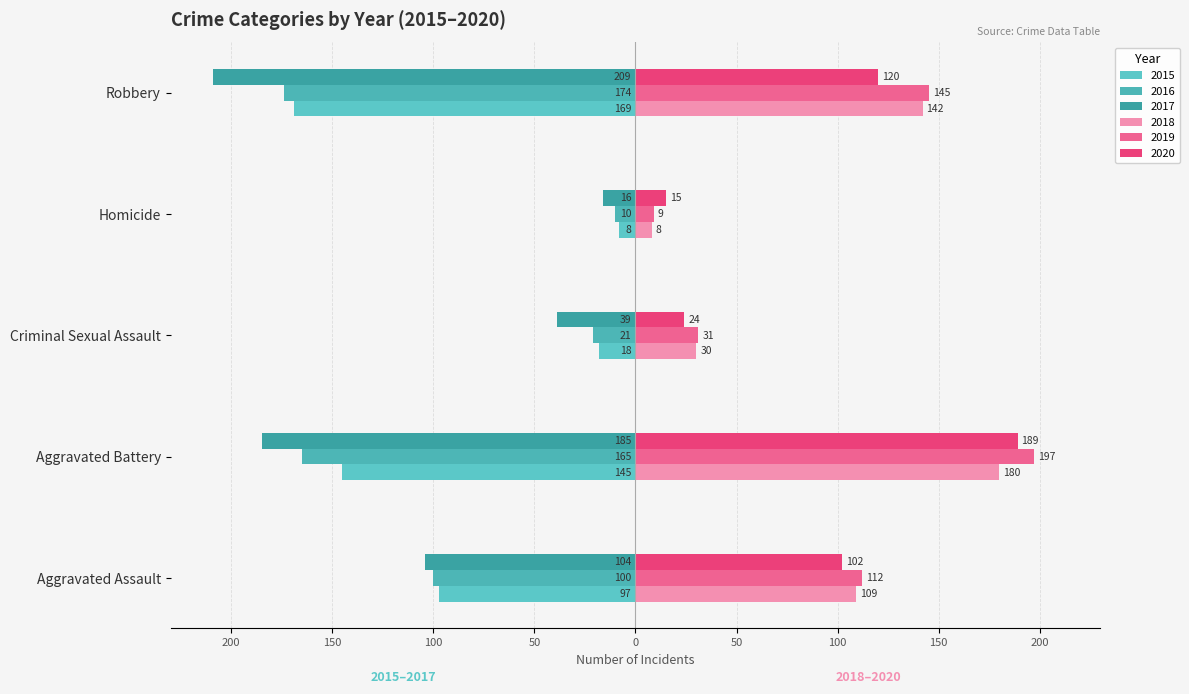

What is the sum of the 2019 values at Aggravated Battery and Homicide?

206